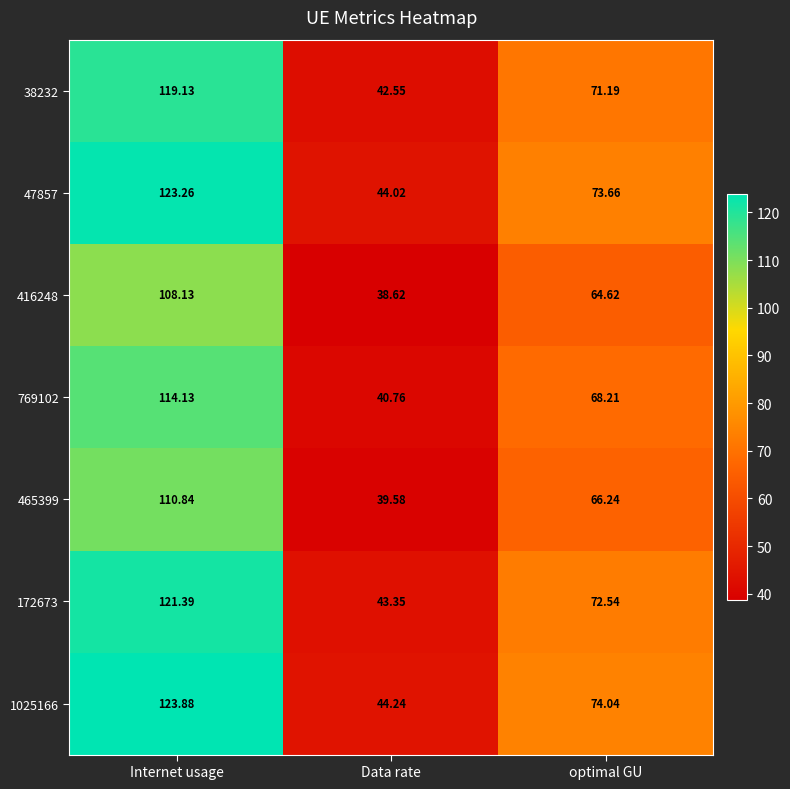

Which series changed the most between Internet usage and optimal GU?

1025166